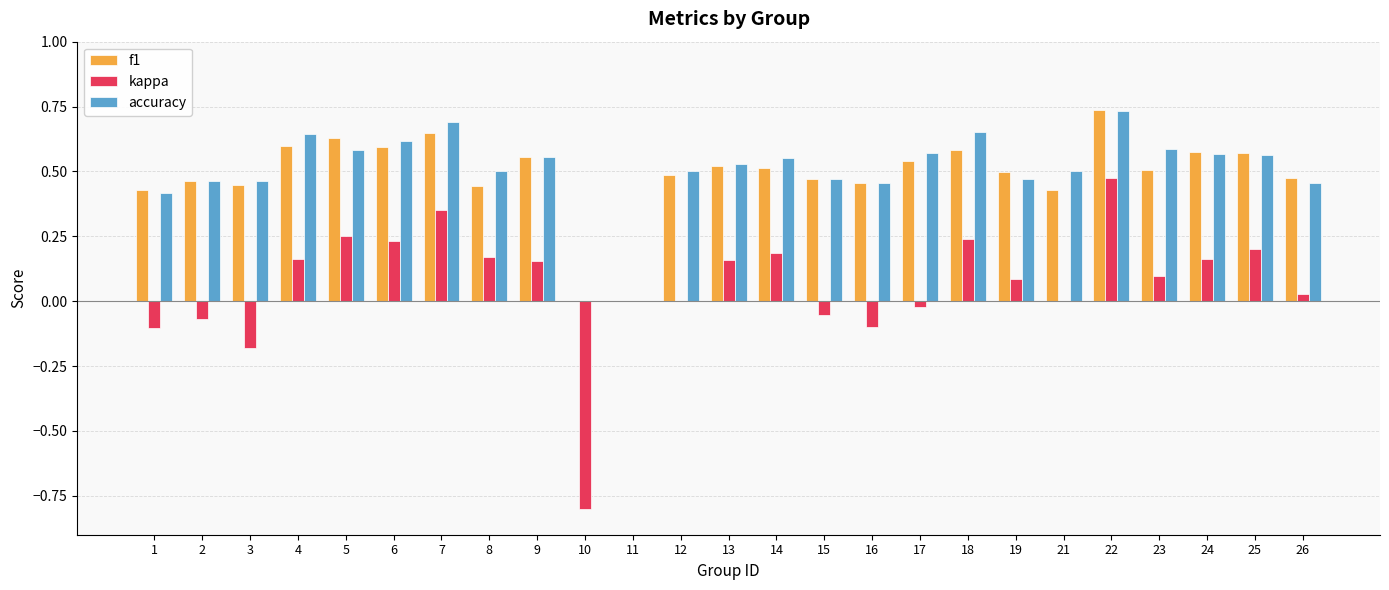

Which label corresponds to the largest value in the chart?

22